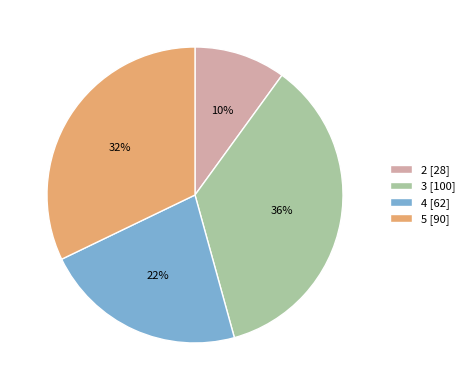

Approximately how many times larger is the value at 5 [90] compared to 2 [28]?

3.2